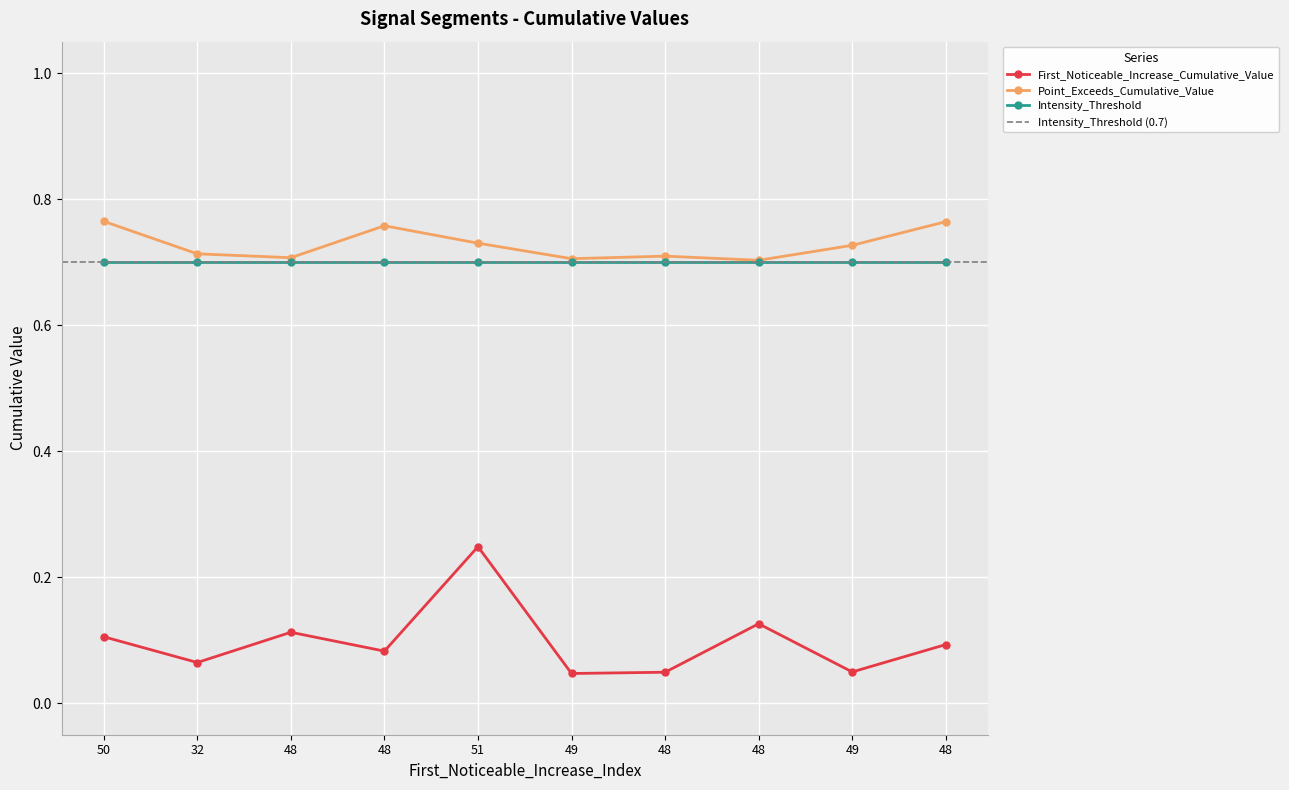

What is the label of the 10th point from the left?

48